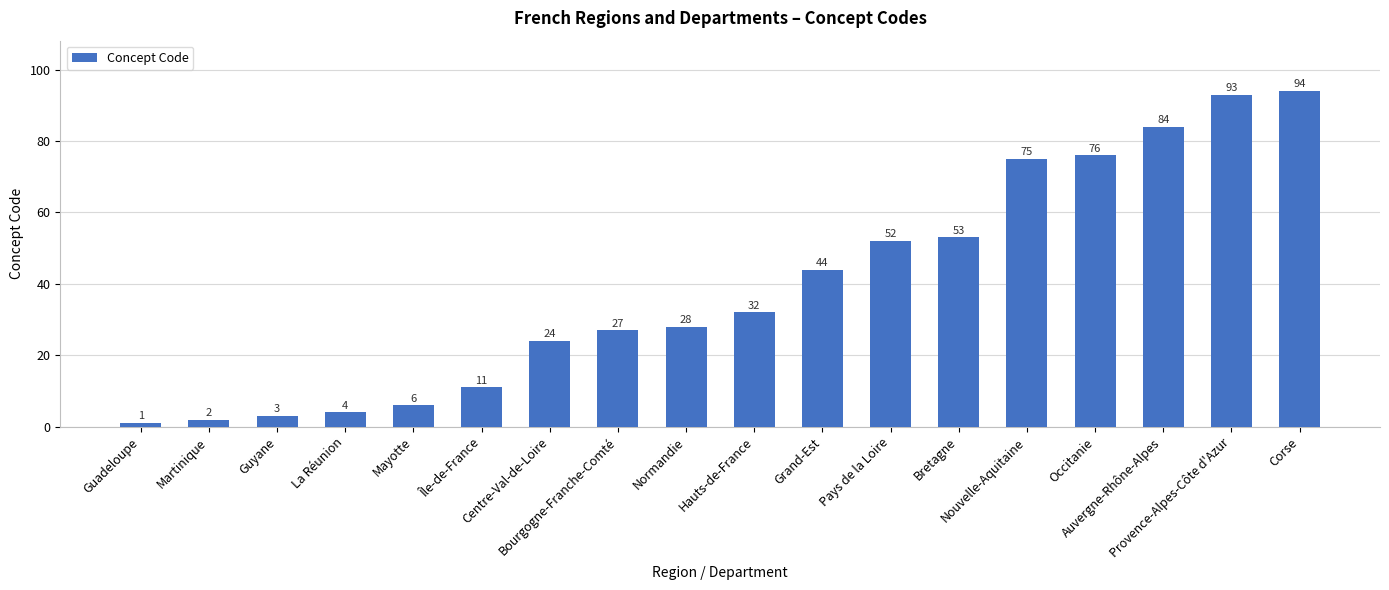

How many values are below 32?

9